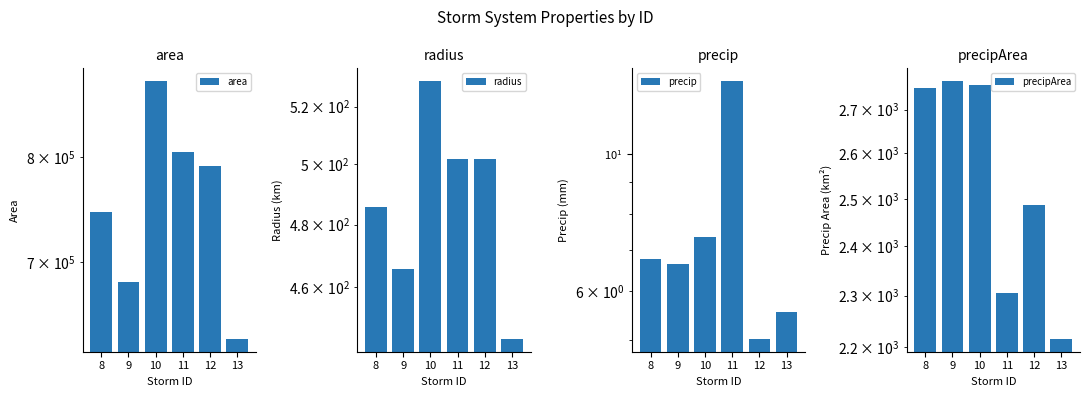

What is the sum of the area values at 11 and 13?

1440000.0